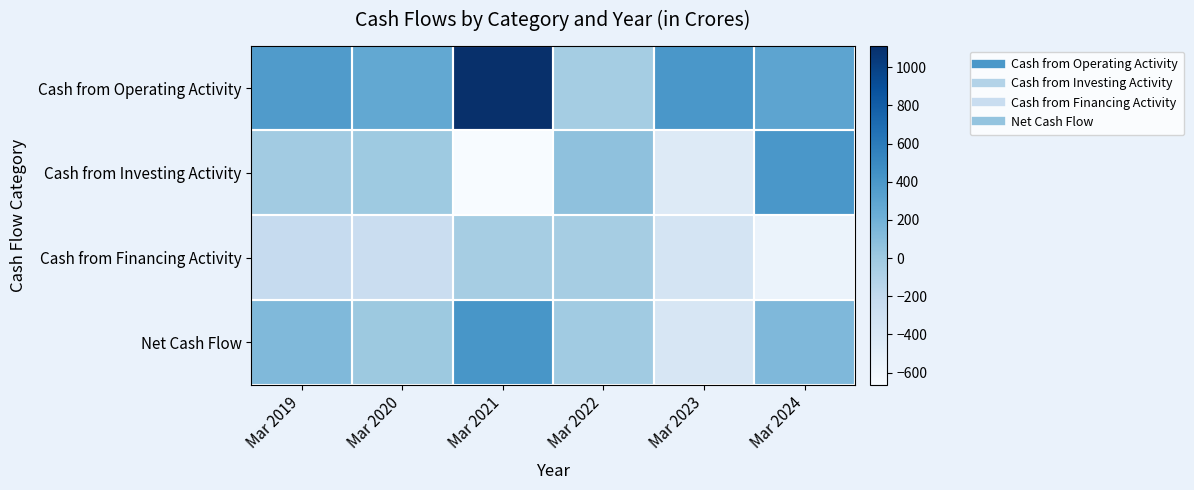

Reading right to left, what are all the values shown in this chart?

Cash from Operating Activity: Mar 2024=294	Mar 2023=401	Mar 2022=-39	Mar 2021=1113	Mar 2020=267	Mar 2019=369
Cash from Investing Activity: Mar 2024=400	Mar 2023=-440	Mar 2022=70	Mar 2021=-664	Mar 2020=-3	Mar 2019=-19
Cash from Financing Activity: Mar 2024=-557	Mar 2023=-347	Mar 2022=-44	Mar 2021=-44	Mar 2020=-261	Mar 2019=-221
Net Cash Flow: Mar 2024=137	Mar 2023=-385	Mar 2022=-13	Mar 2021=405	Mar 2020=4	Mar 2019=129